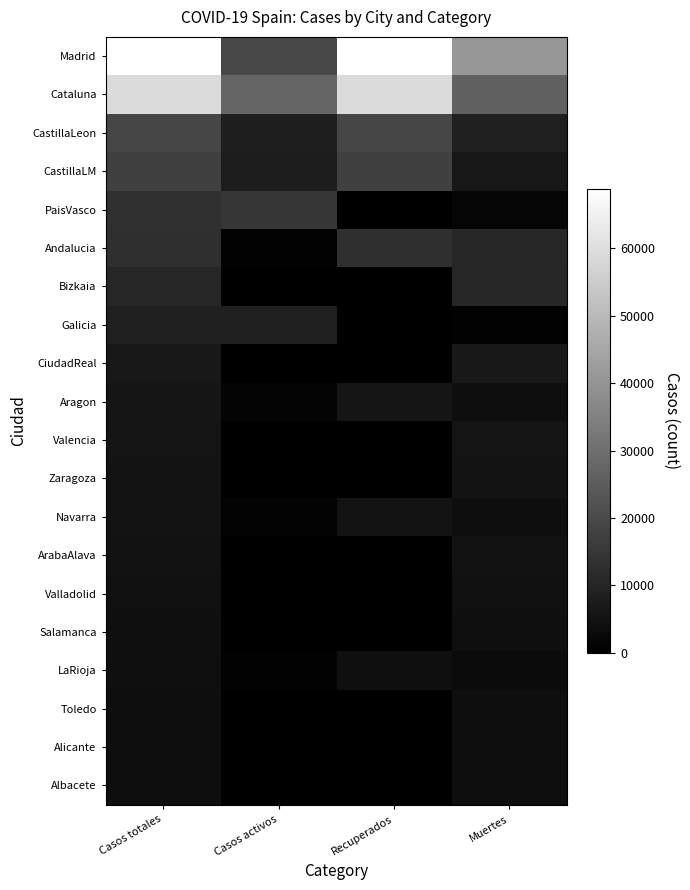

Reading left to right, extract all data points from this chart.

Madrid: Casos totales=68852	Casos activos=19425	Recuperados=68852	Muertes=40736
Cataluna: Casos totales=59019	Casos activos=27229	Recuperados=59019	Muertes=26203
CastillaLeon: Casos totales=18907	Casos activos=8267	Recuperados=18907	Muertes=8716
CastillaLM: Casos totales=17259	Casos activos=7922	Recuperados=17259	Muertes=6392
PaisVasco: Casos totales=13156	Casos activos=14646	Recuperados=0	Muertes=1418
Andalucia: Casos totales=12679	Casos activos=604	Recuperados=12679	Muertes=10671
Bizkaia: Casos totales=10332	Casos activos=0	Recuperados=0	Muertes=10332
Galicia: Casos totales=9041	Casos activos=8409	Recuperados=28	Muertes=604
CiudadReal: Casos totales=6464	Casos activos=0	Recuperados=0	Muertes=6464
Aragon: Casos totales=5695	Casos activos=1097	Recuperados=5695	Muertes=3772
Valencia: Casos totales=5609	Casos activos=0	Recuperados=0	Muertes=5609
Zaragoza: Casos totales=5287	Casos activos=0	Recuperados=0	Muertes=5287
Navarra: Casos totales=5259	Casos activos=864	Recuperados=5259	Muertes=3905
ArabaAlava: Casos totales=4868	Casos activos=0	Recuperados=0	Muertes=4868
Valladolid: Casos totales=4393	Casos activos=0	Recuperados=0	Muertes=4393
Salamanca: Casos totales=4152	Casos activos=0	Recuperados=0	Muertes=4152
LaRioja: Casos totales=4051	Casos activos=583	Recuperados=4051	Muertes=3107
Toledo: Casos totales=3872	Casos activos=0	Recuperados=0	Muertes=3872
Alicante: Casos totales=3794	Casos activos=0	Recuperados=0	Muertes=3794
Albacete: Casos totales=3775	Casos activos=0	Recuperados=0	Muertes=3775